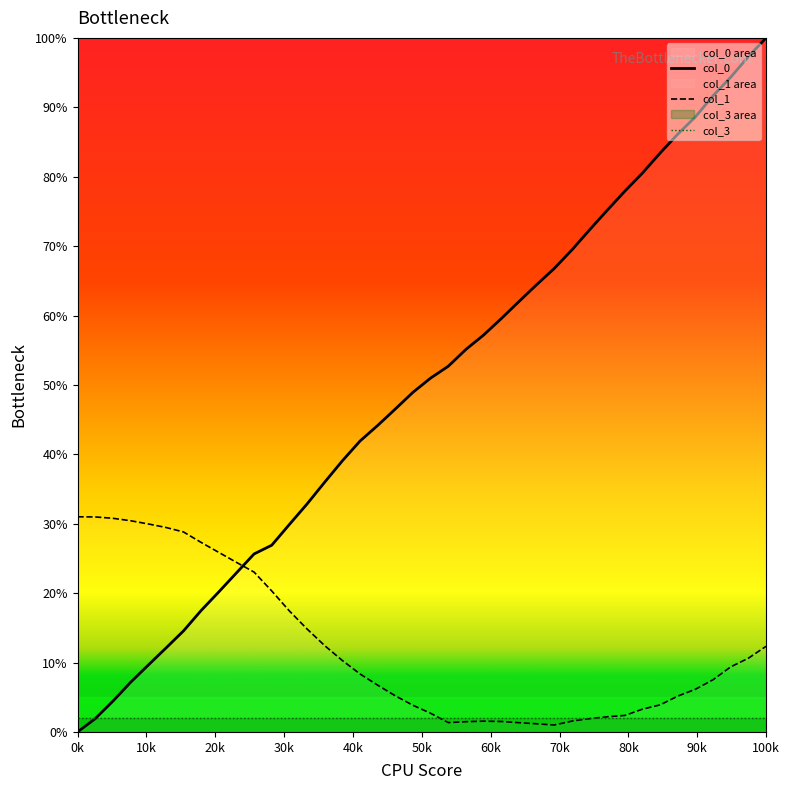

Between 5 and 5, which is larger?

5